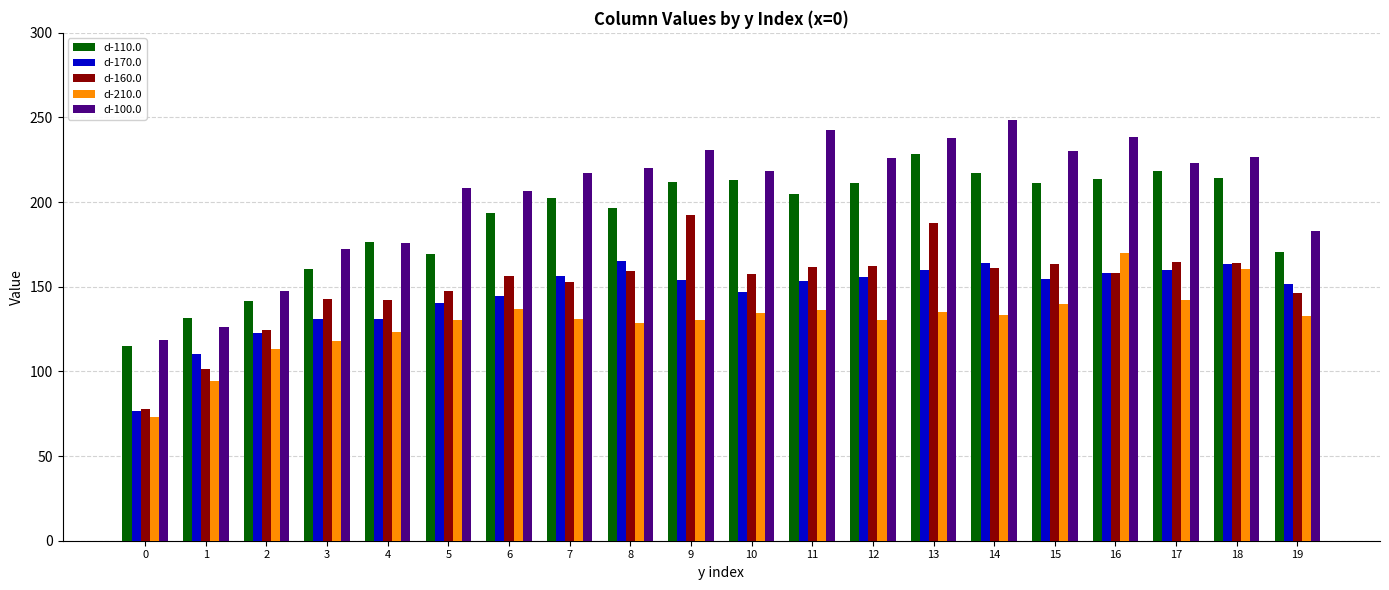

What is the value of the d-210.0 bar at the 4th from the left?

118.1